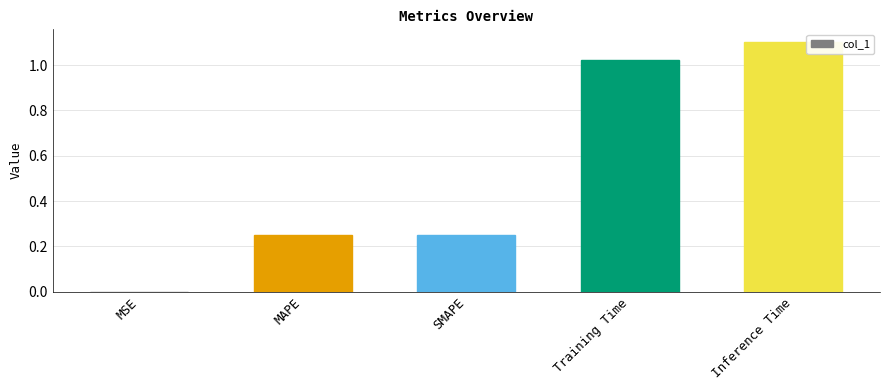

At which category does the chart reach its peak across all series?

Inference Time